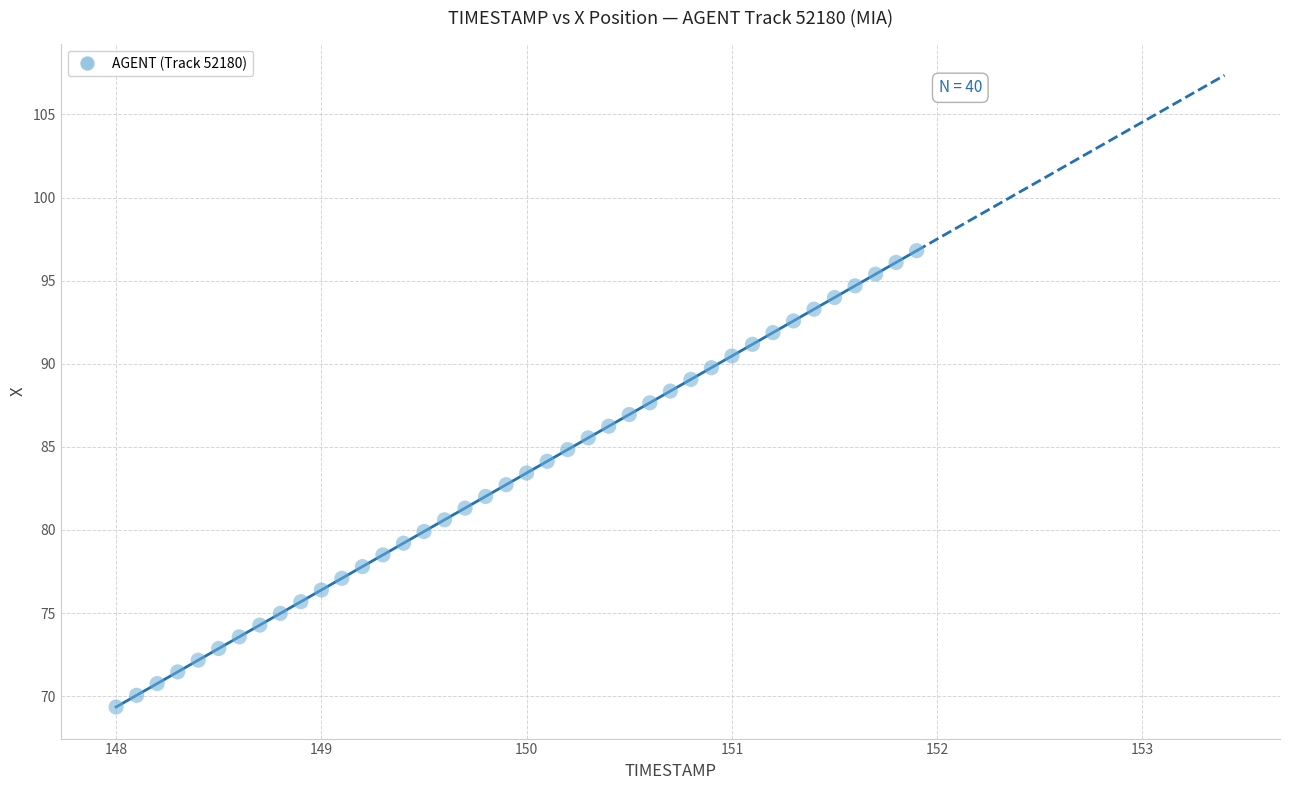

What is the range of X values (max minus min)?

3.9